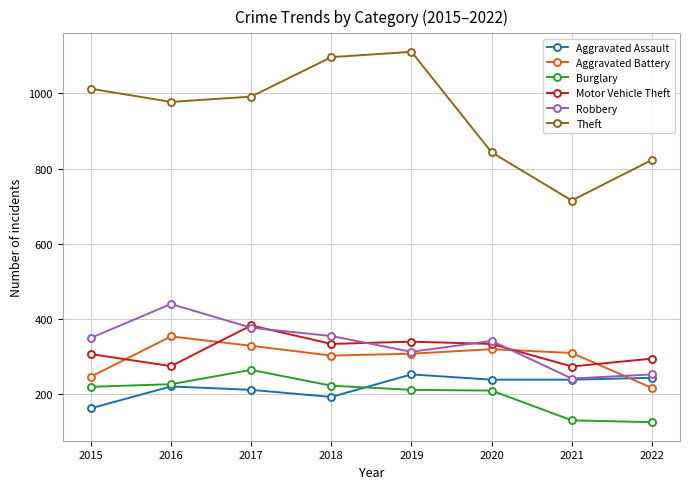

True or false: Theft and Burglary intersect in this chart.

False